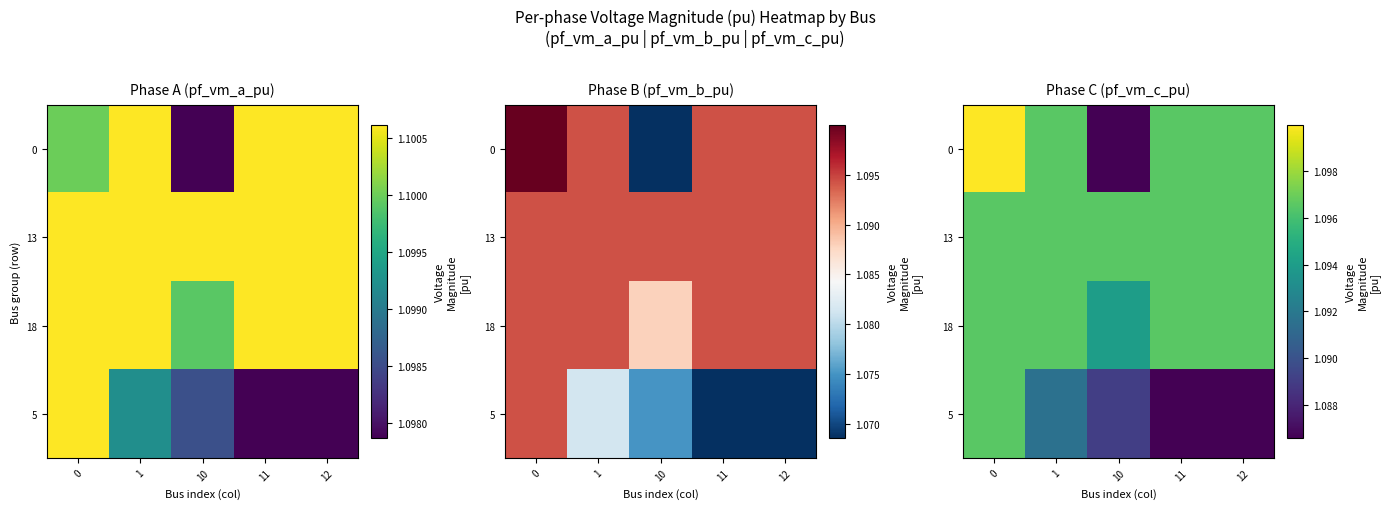

At how many categories does at least one series exceed 1?

5